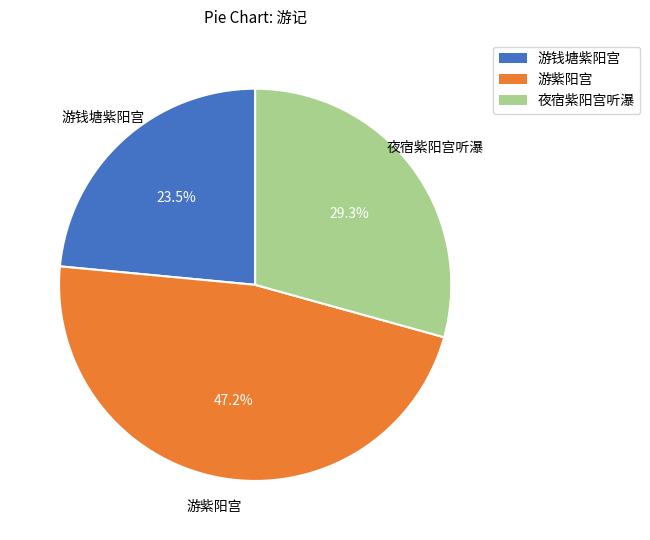

Which slice is the smallest?

游钱塘紫阳宫